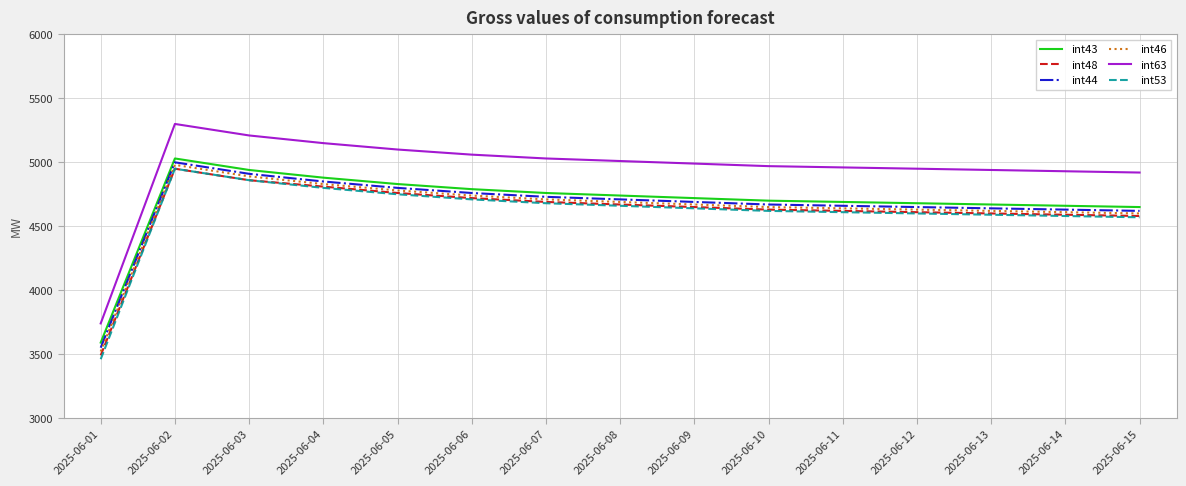

At which label does int46 reach its minimum?

2025-06-01